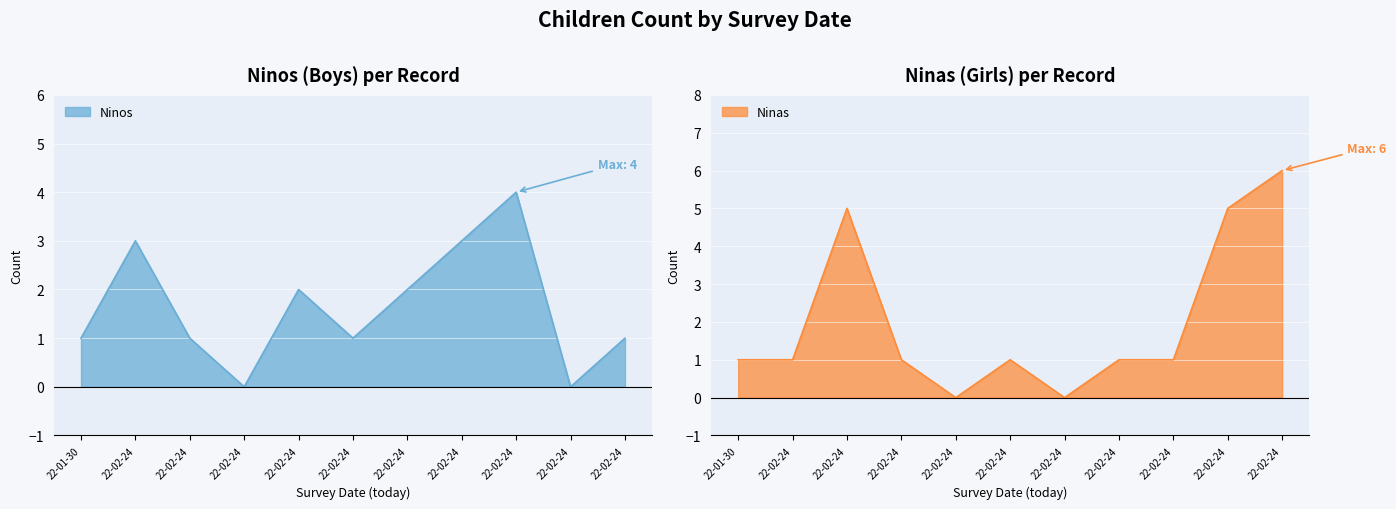

Where do Ninas and Ninos first cross each other?

22-02-24 and 22-02-24